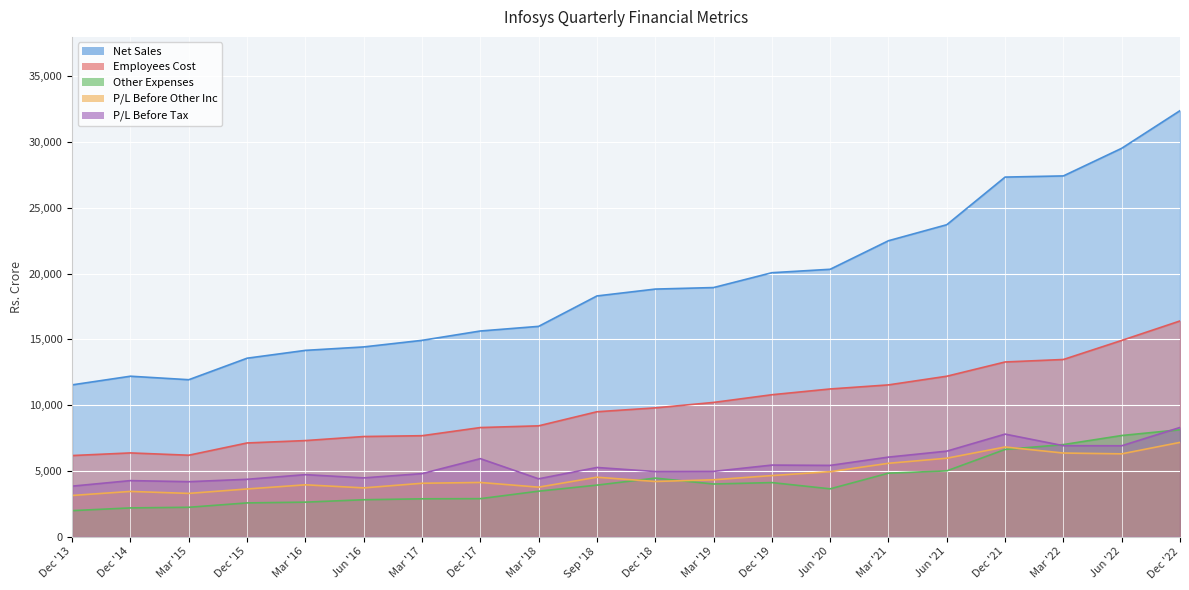

How many data points in P/L Before Other Inc are above 4314?

9